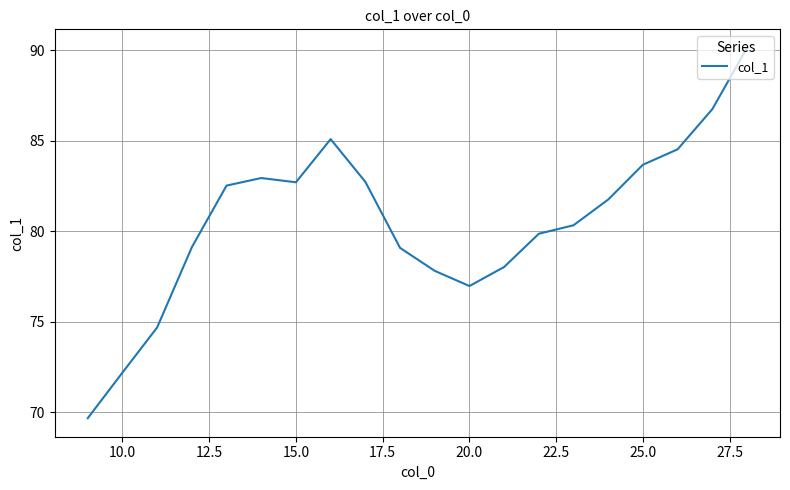

What is the sum of all values?

1610.4